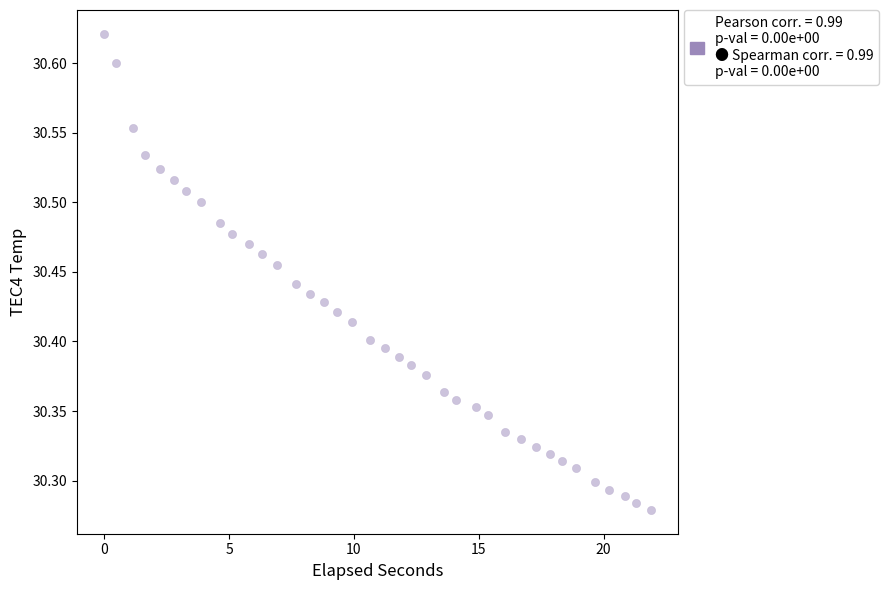

What is the range of Y values (max minus min)?

0.3